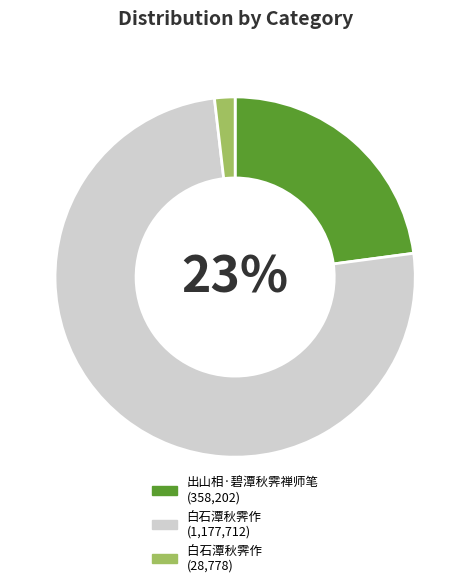

To the nearest percent, what is the difference between the largest and smallest slice percentages?

73%